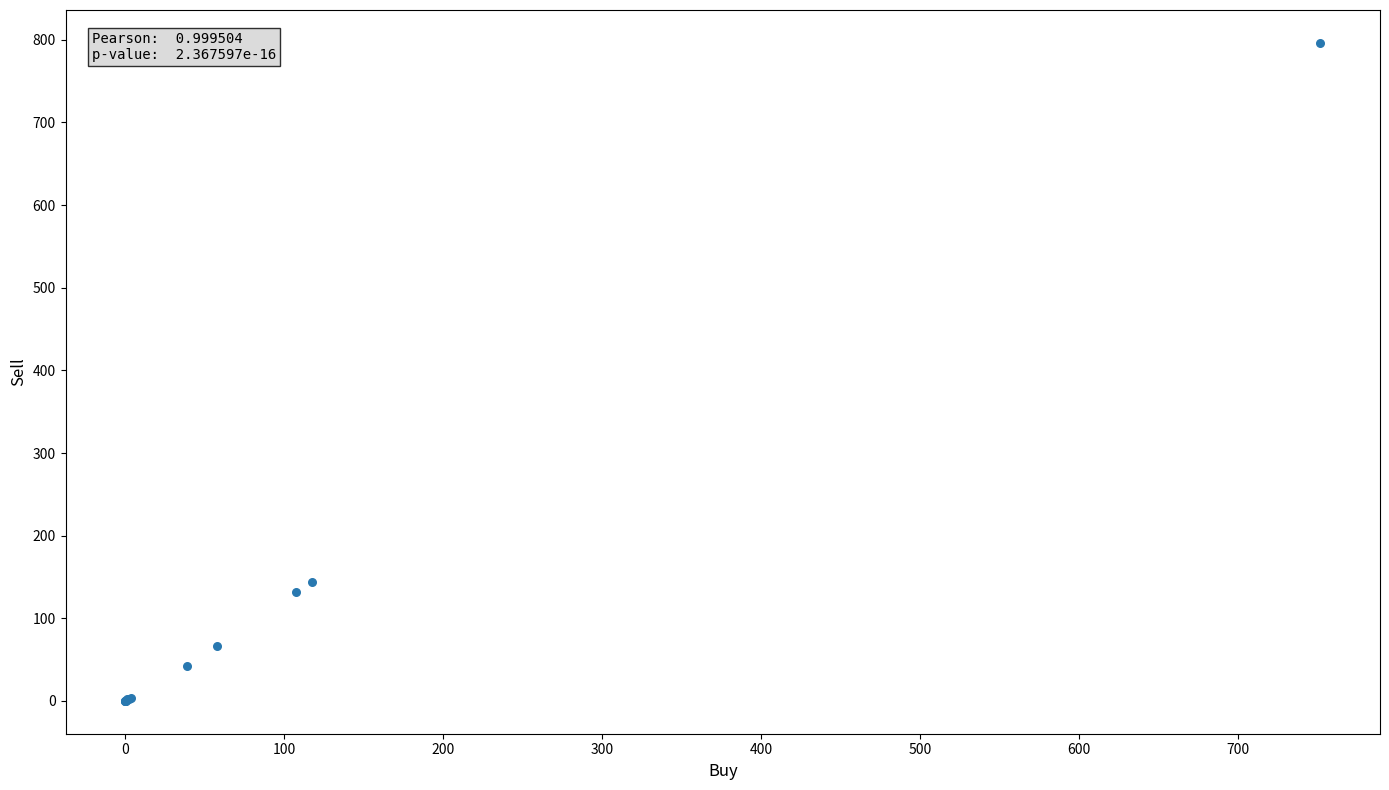

What Y value in the scatter plot is closest to 398?

143.5